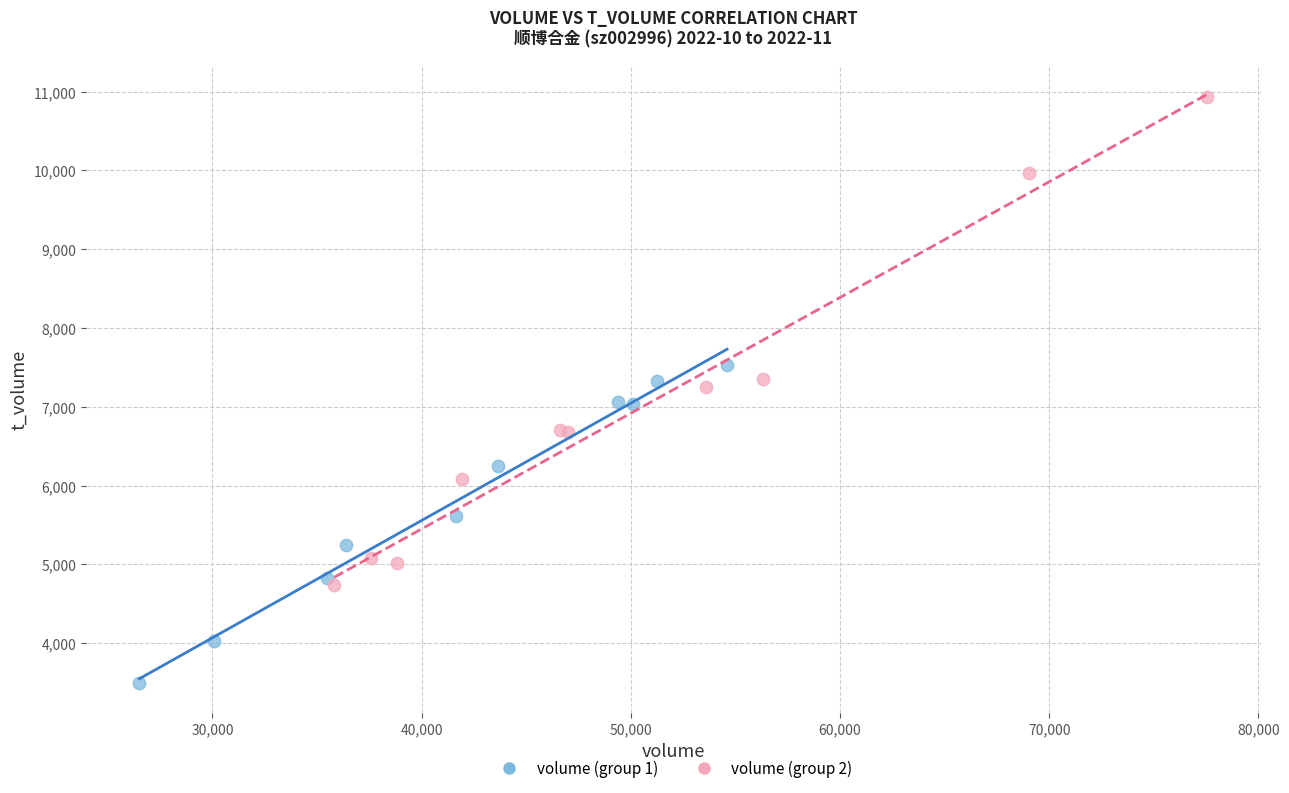

What are all the series names shown in the legend?

volume (group 1), volume (group 2)